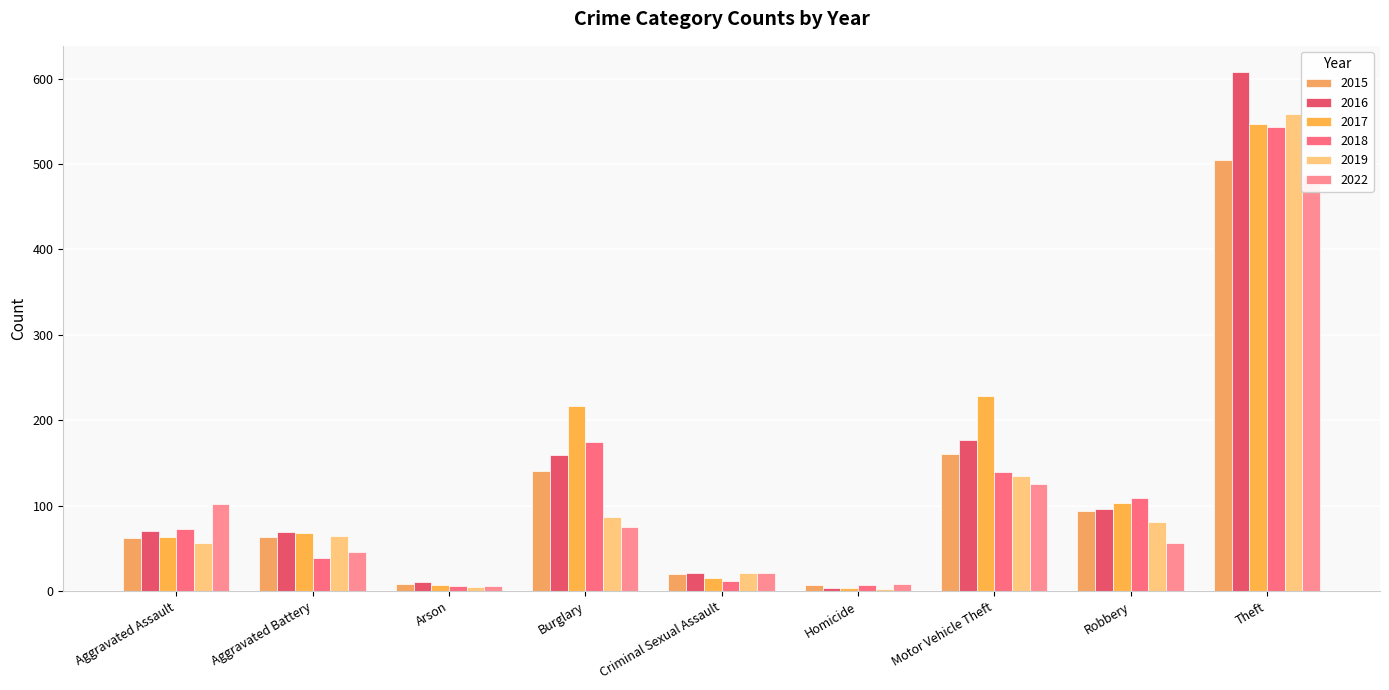

Is the value of 2015 at Aggravated Battery greater than the value of 2019 at Robbery?

No